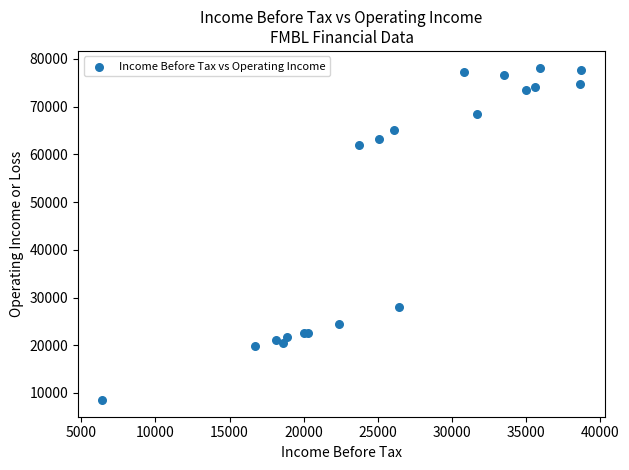

What Y value in the scatter plot is closest to 43350?

28100